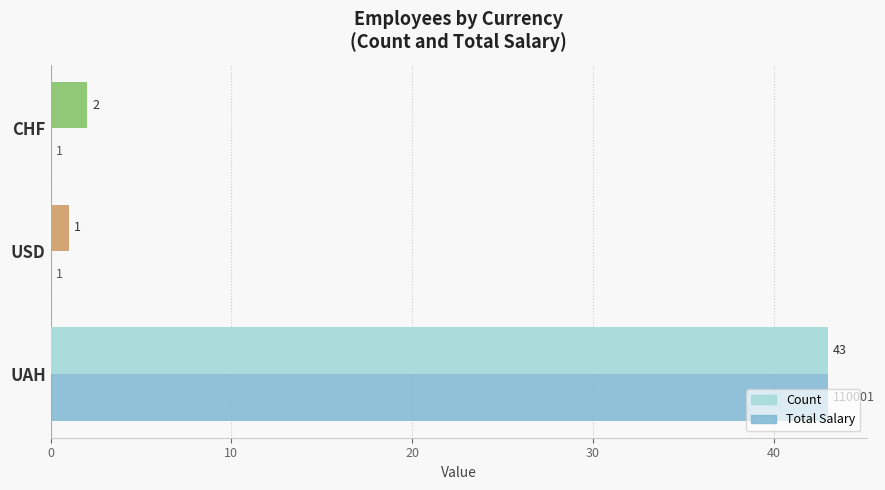

At which category does the chart reach its peak across all series?

UAH